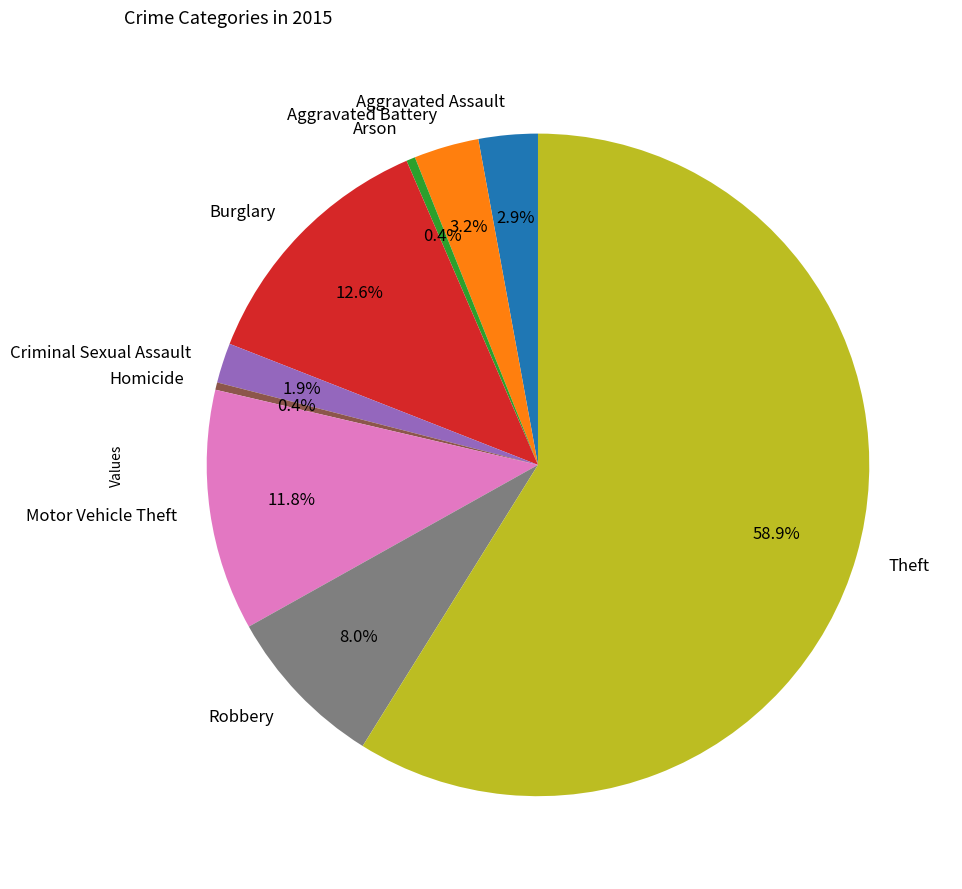

Is Theft the majority of the pie?

Yes